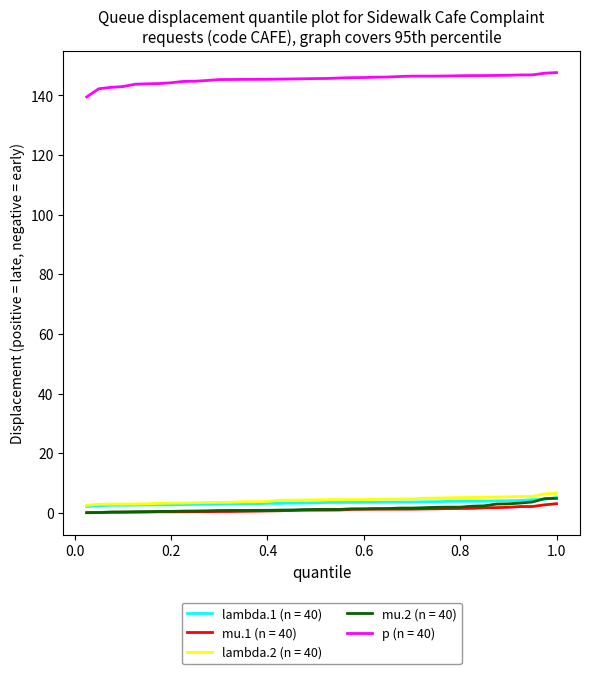

True or false: mu.1 (n = 40) and p (n = 40) intersect in this chart.

False